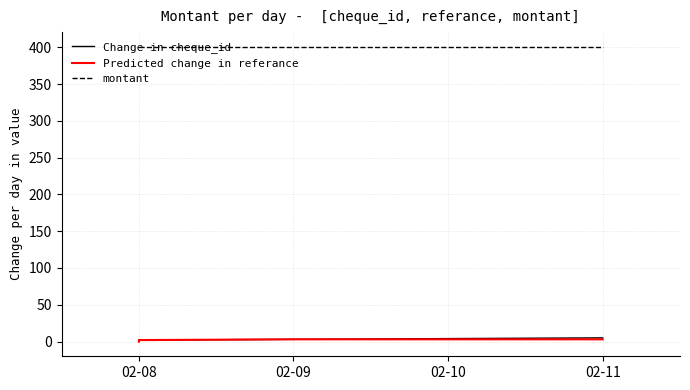

True or false: Predicted change in referance has a value of -1.1 at 02-08.

False